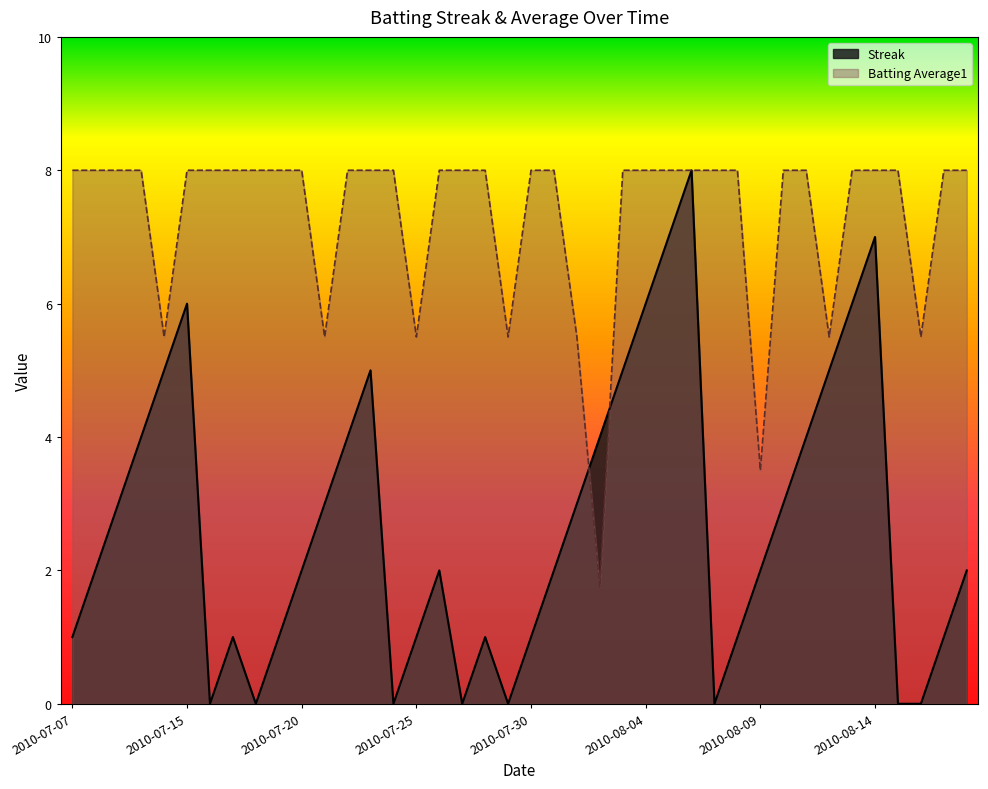

Reading left to right, what are all the values shown in this chart?

Streak: 1.0	2.0	3.0	4.0	5.0	6.0	0.0	1.0	0.0	1.0	2.0	3.0	4.0	5.0	0.0	1.0	2.0	0.0	1.0	0.0	1.0	2.0	3.0	4.0	5.0	6.0	7.0	8.0	0.0	1.0	2.0	3.0	4.0	5.0	6.0	7.0	0.0	0.0	1.0	2.0
Batting Average1: 8.0	8.0	8.0	8.0	5.5	8.0	8.0	8.0	8.0	8.0	8.0	5.5	8.0	8.0	8.0	5.5	8.0	8.0	8.0	5.5	8.0	8.0	5.5	1.8	8.0	8.0	8.0	8.0	8.0	8.0	3.5	8.0	8.0	5.5	8.0	8.0	8.0	5.5	8.0	8.0